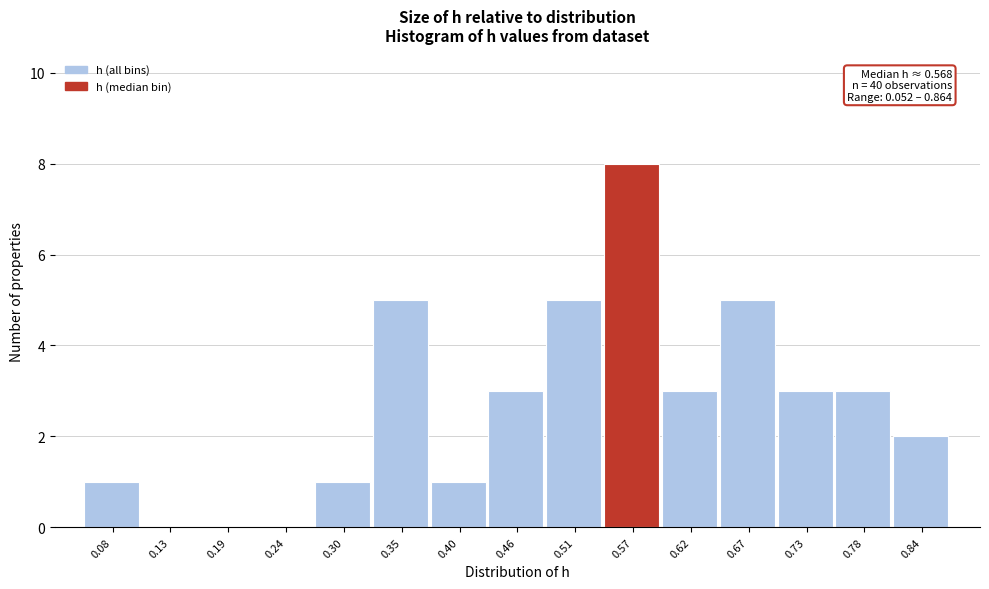

Over which range of the x-axis is the bar tallest?

0.54 to 0.59